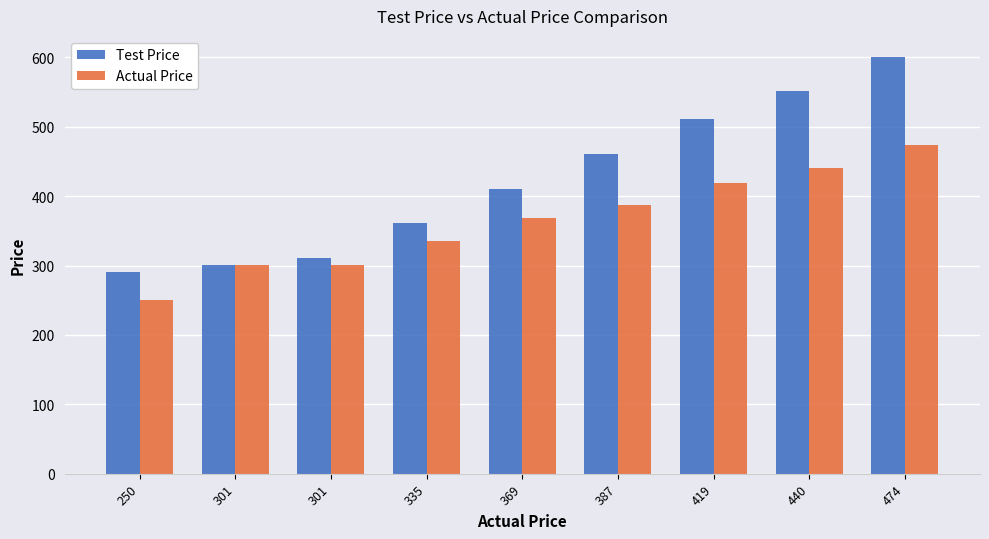

How many series are shown in this chart?

2